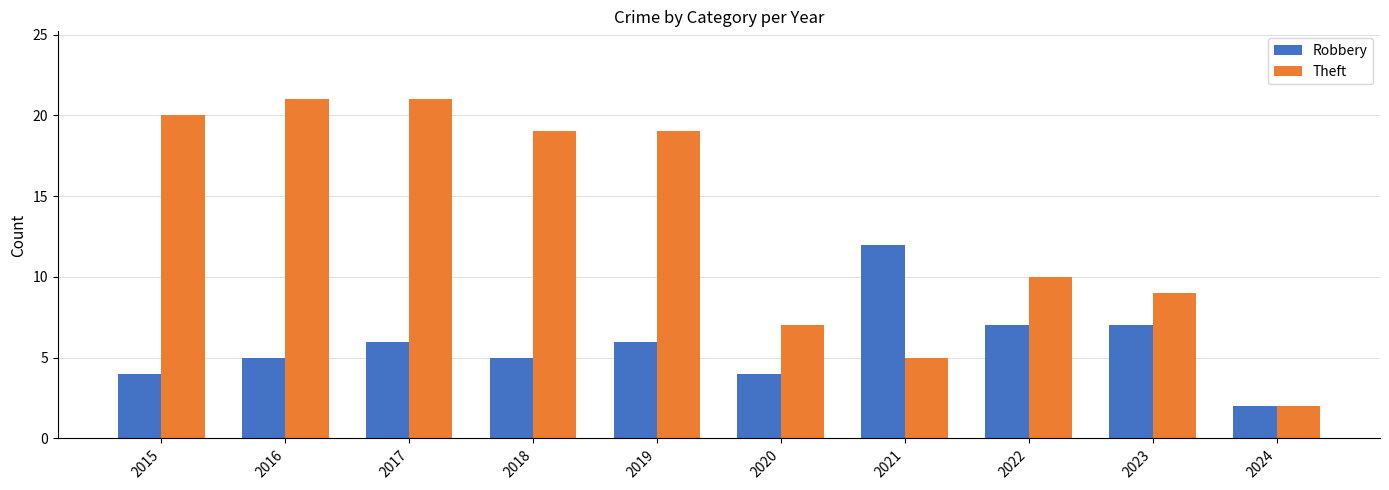

How many bars are there in each group?

2